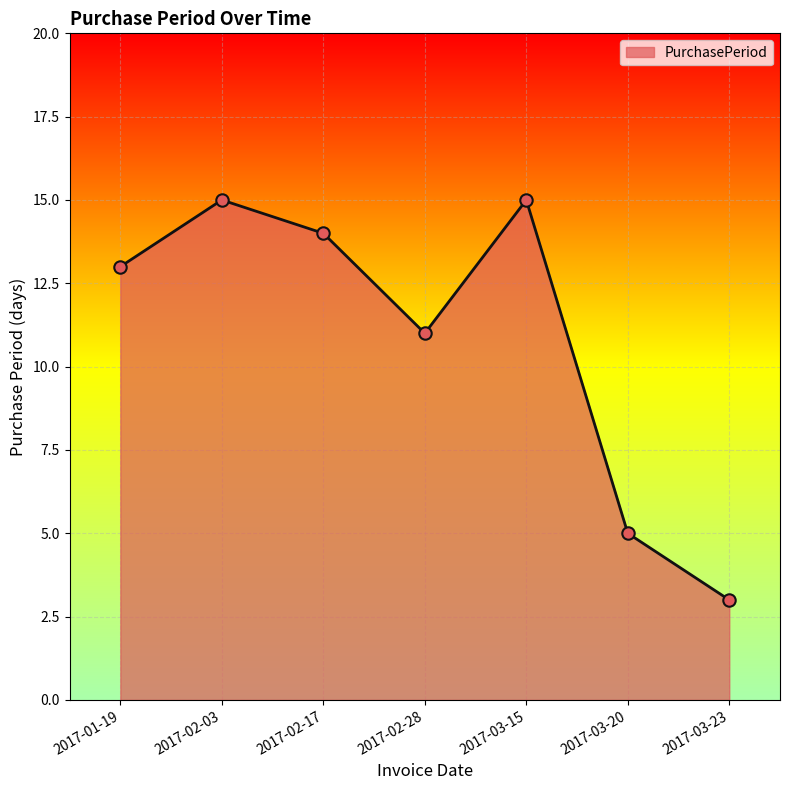

Which has a higher value, 2017-02-17 or 2017-02-28?

2017-02-17